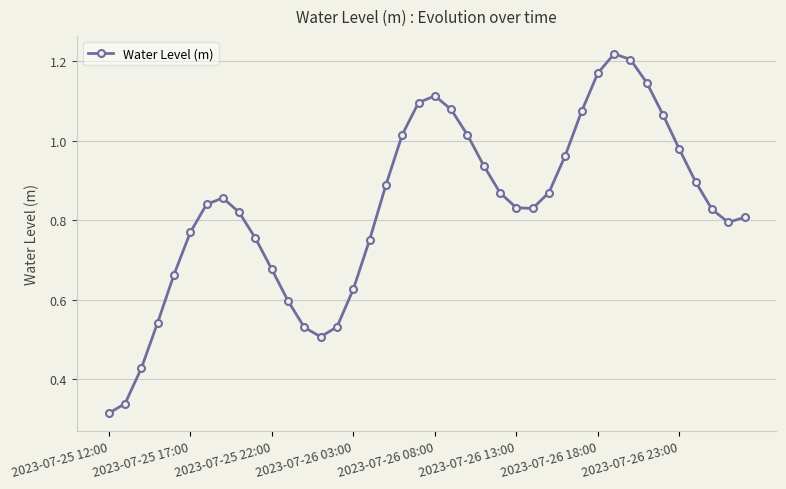

True or false: the data has more than 1 interior local peaks.

True